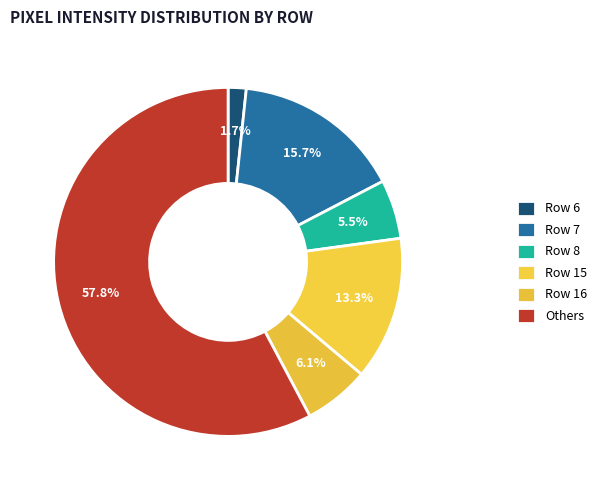

What percentage is the Row 16 slice, to the nearest percent?

6%